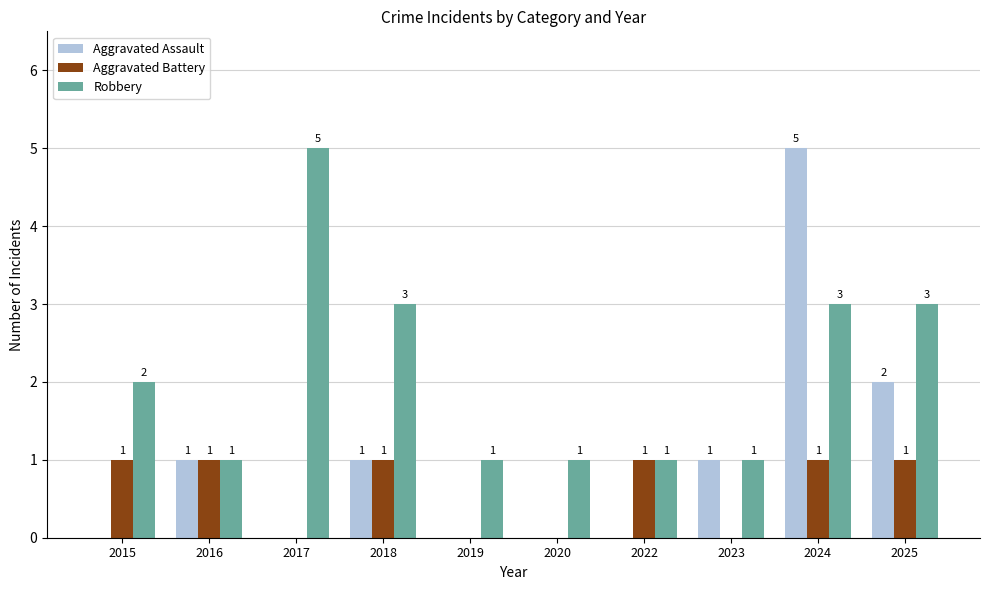

What is the sum of all Aggravated Assault values?

10